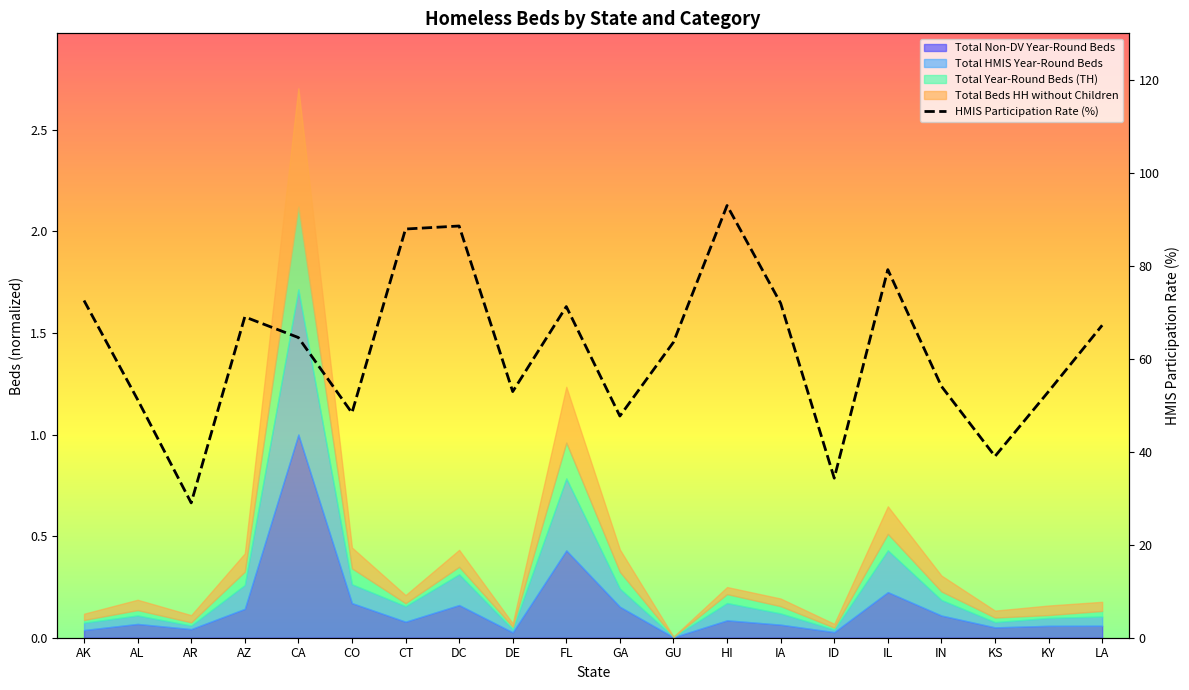

True or false: the data shows 18.4 at AL.

False